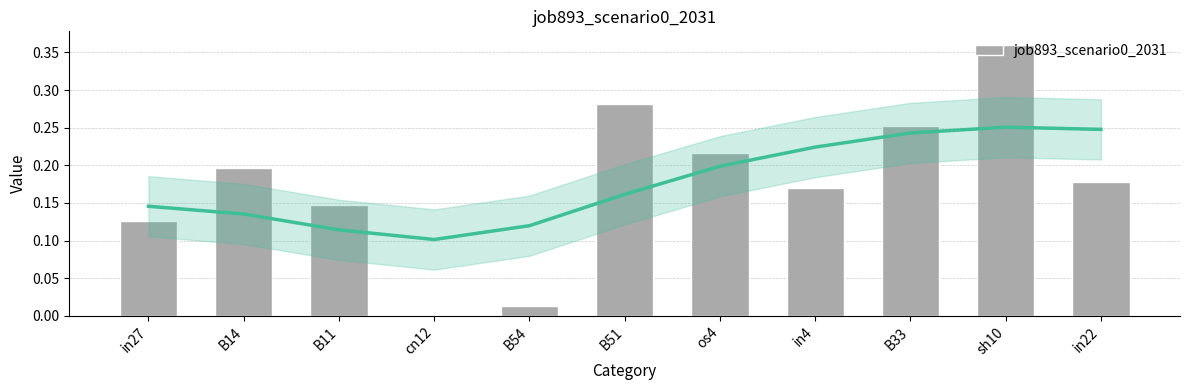

How many positive values are there?

10